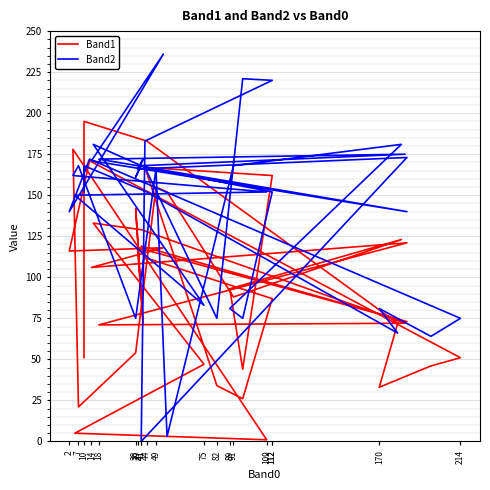

Which label corresponds to the smallest value in the chart?

41